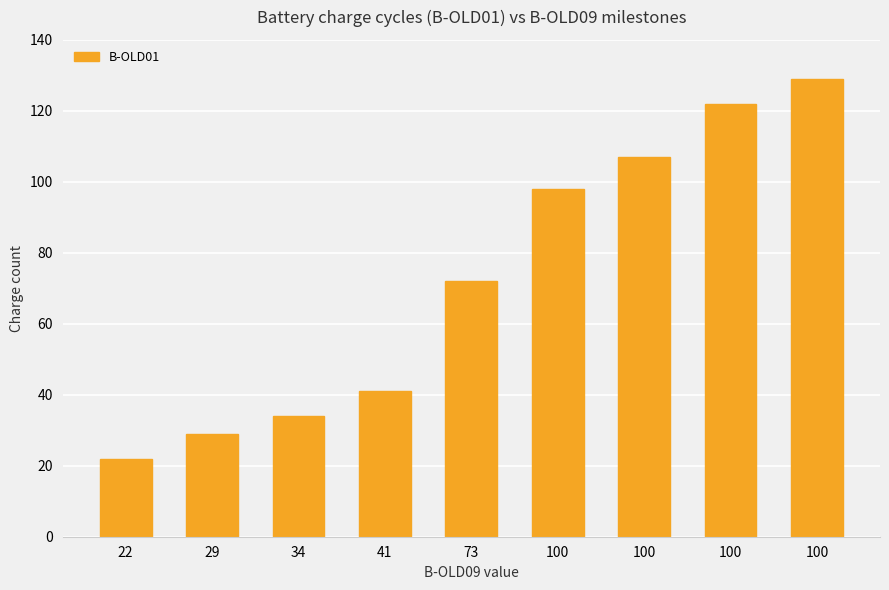

What is the change in value from 34 to 100?

+88